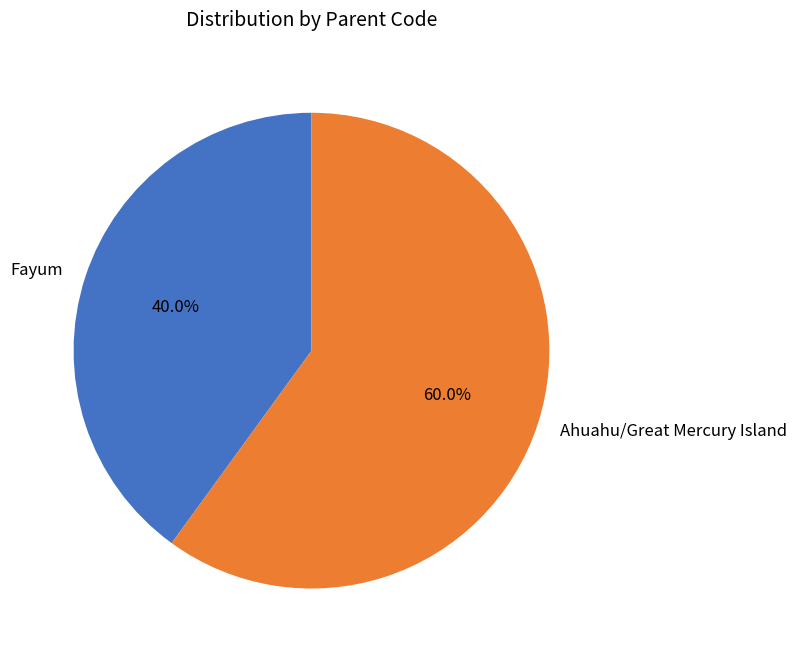

What is the total percentage of Ahuahu/Great Mercury Island and Fayum?

100.0%